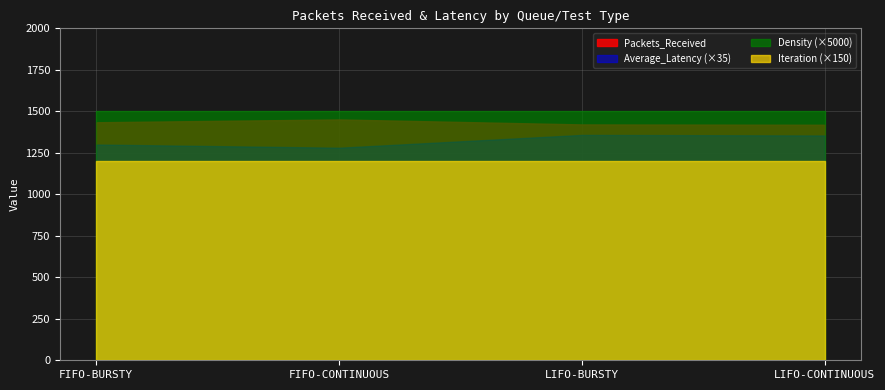

Which series has the largest range (max minus min)?

Average_Latency (×35)